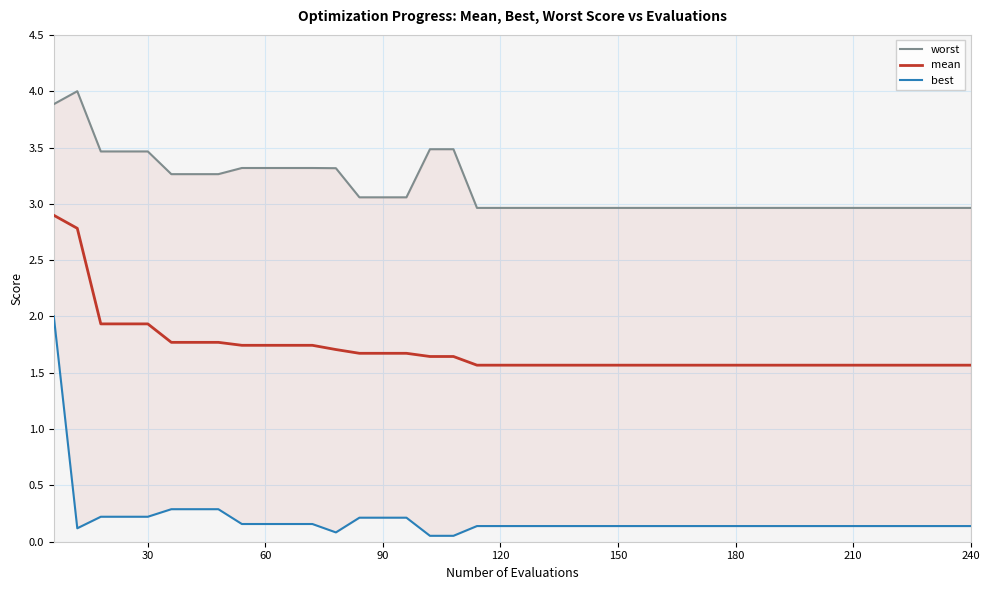

What is the sum of all mean values?

68.3